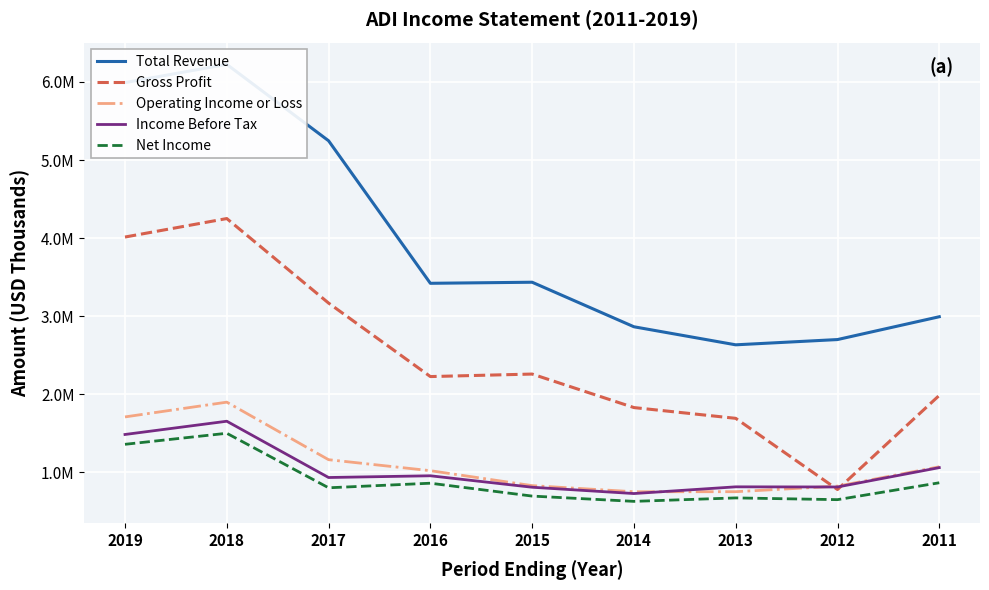

What are all the series names shown in the legend?

Total Revenue, Gross Profit, Operating Income or Loss, Income Before Tax, Net Income